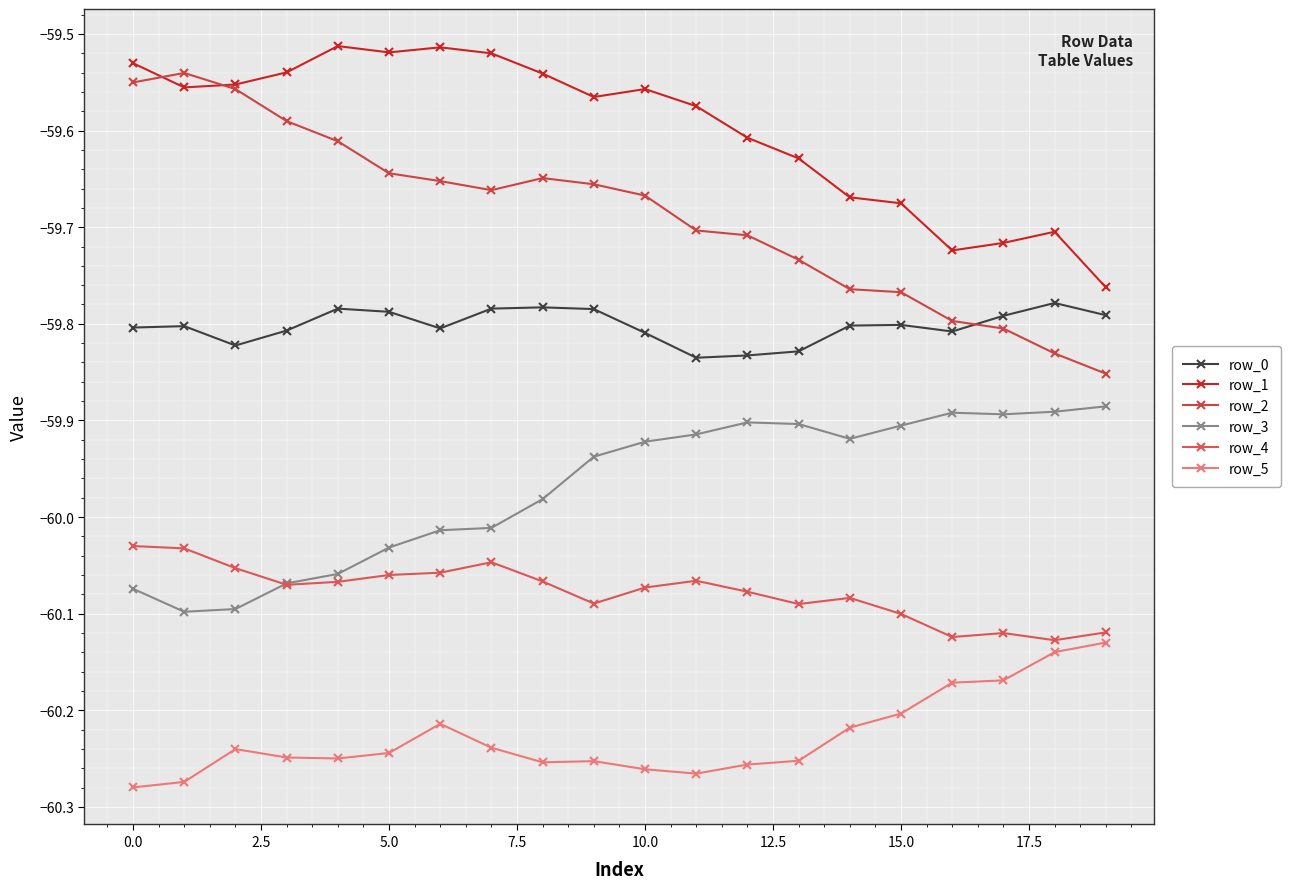

Does the chart have visible grid lines?

Yes